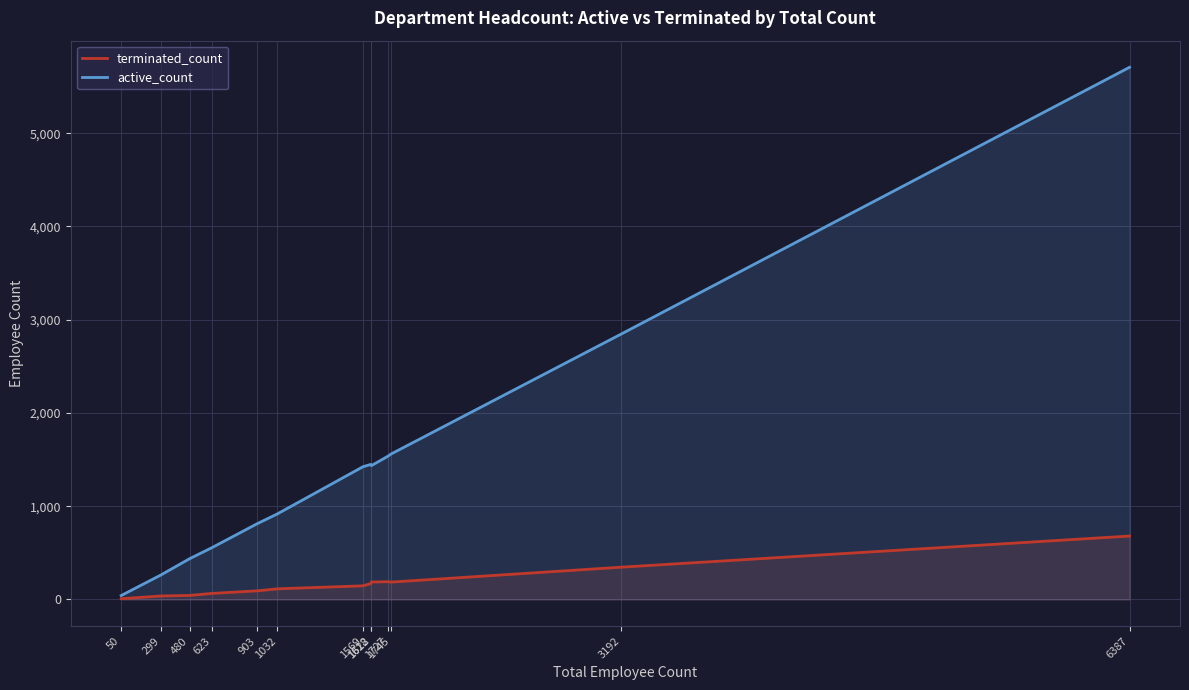

True or false: terminated_count and active_count intersect in this chart.

False